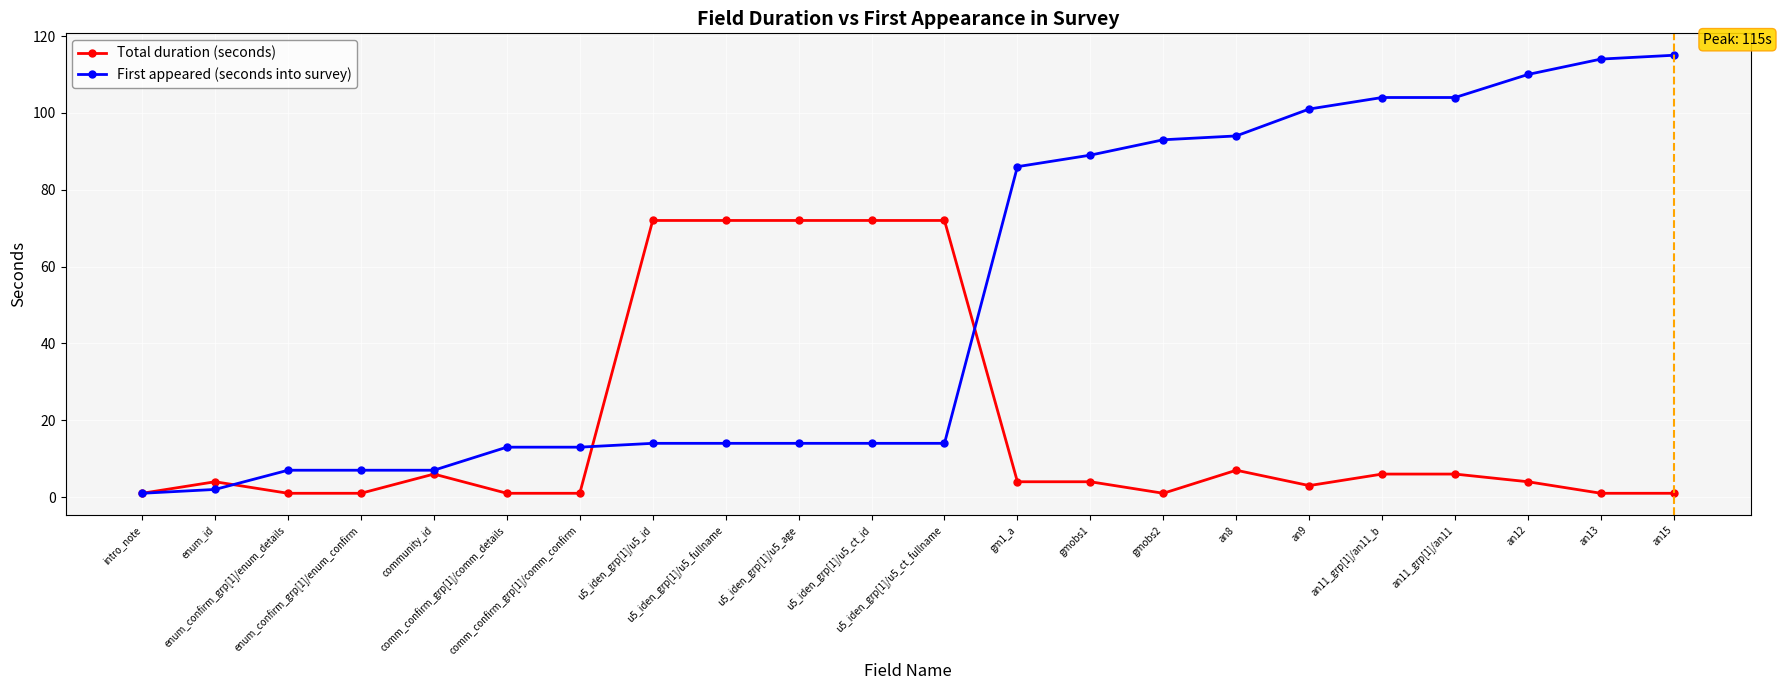

Reading right to left, list all the values displayed in this chart.

Total duration (seconds): 1	1	4	6	6	3	7	1	4	4	72	72	72	72	72	1	1	6	1	1	4	1
First appeared (seconds into survey): 115	114	110	104	104	101	94	93	89	86	14	14	14	14	14	13	13	7	7	7	2	1